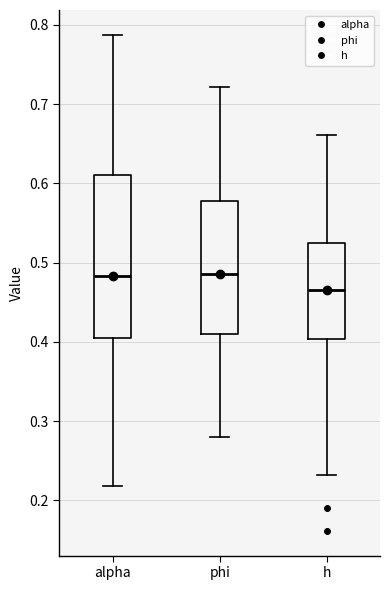

Which box is the tallest, from its lower edge to its upper edge?

alpha